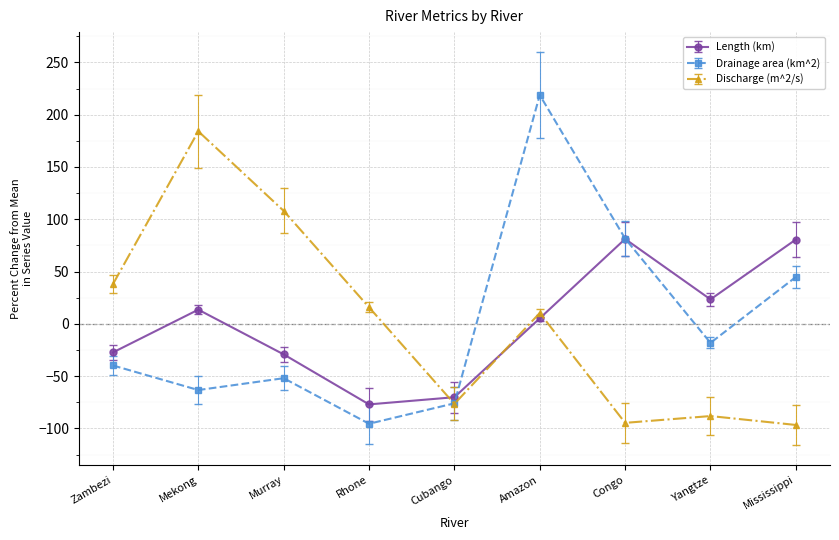

Which series has the widest spread of values?

Drainage area (km^2)